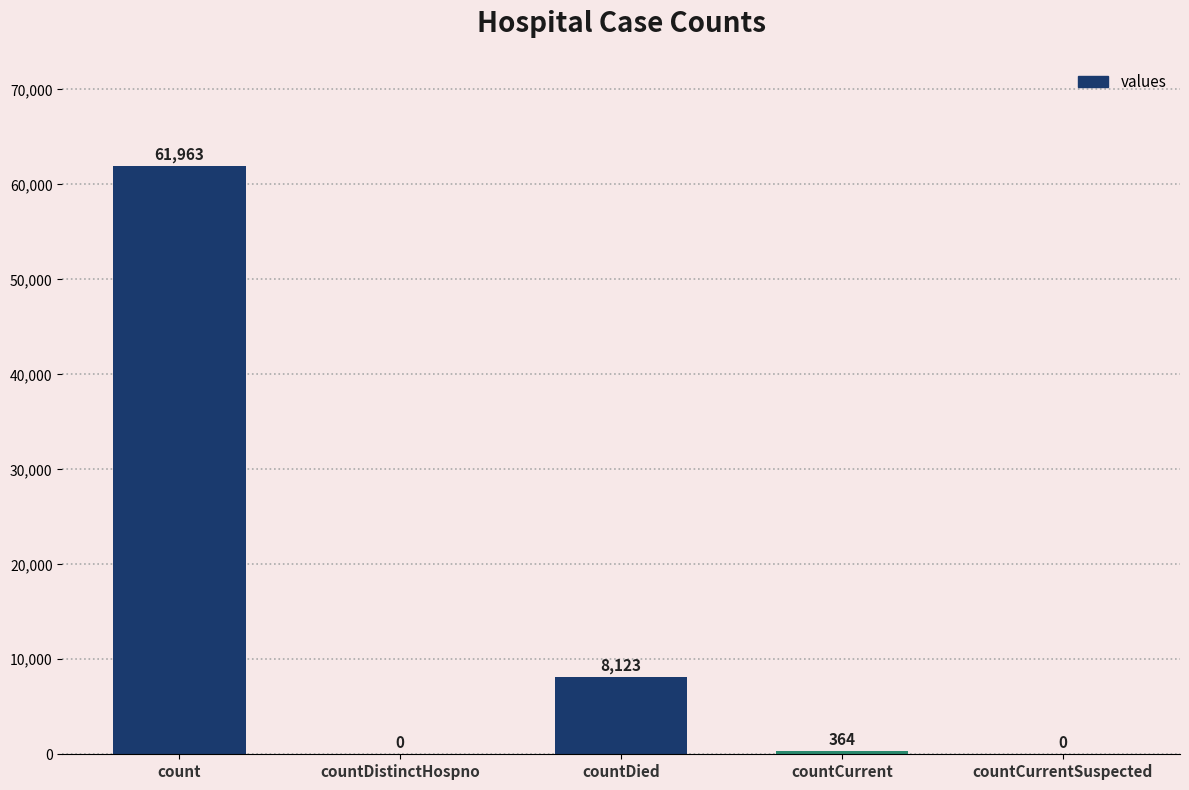

What is the greatest value displayed?

61963